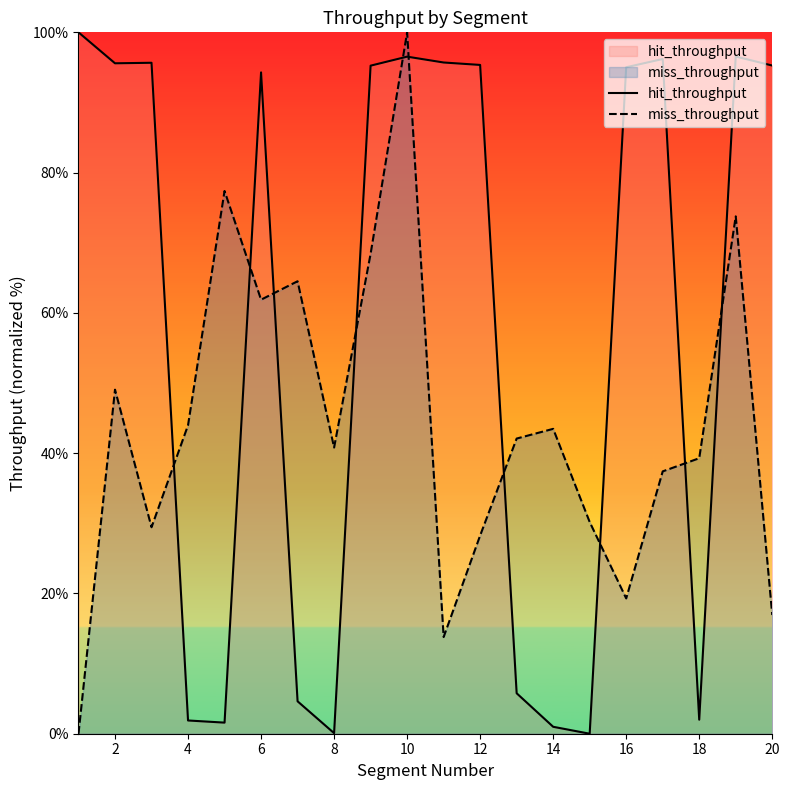

Rank the series by their maximum value, from highest to lowest.

hit_throughput, miss_throughput